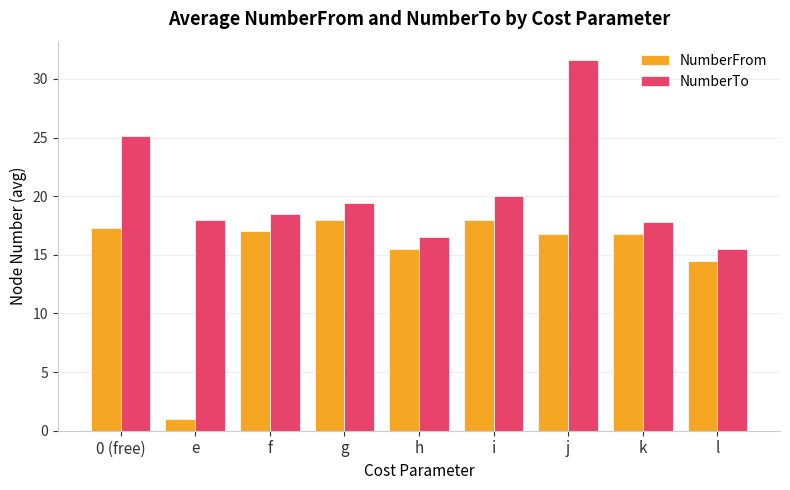

Which label corresponds to the largest value in the chart?

j